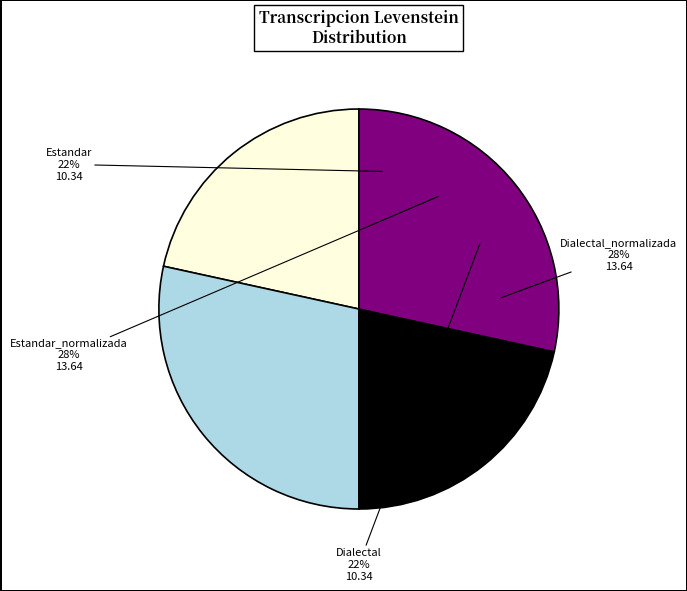

Does any single category account for the majority?

No